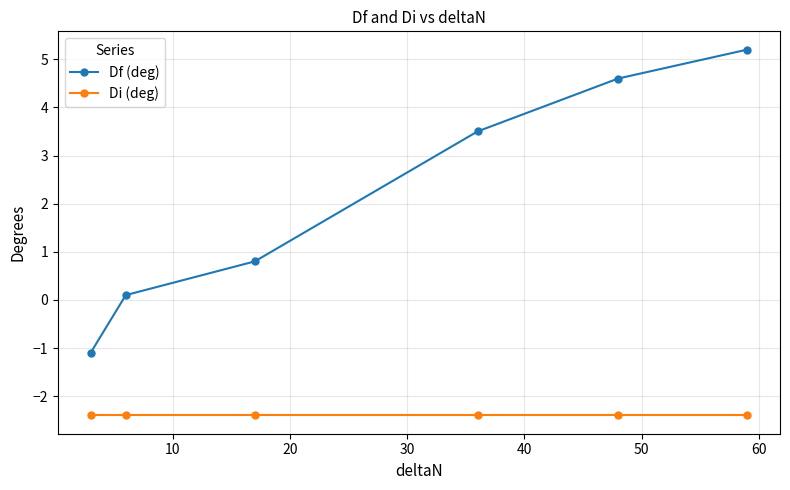

How many lines are shown in the chart?

2